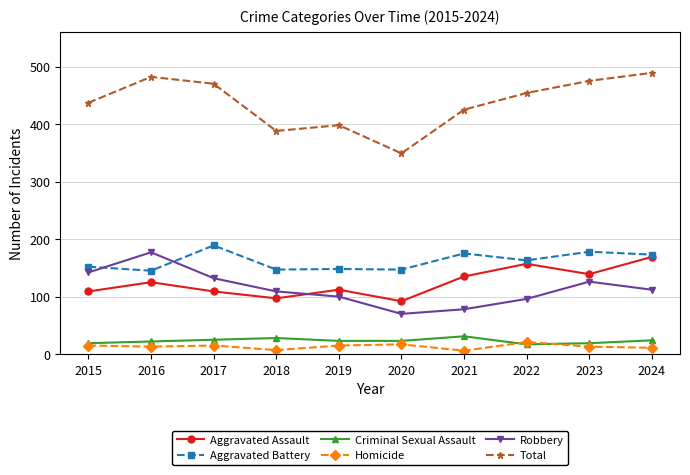

At 2018, list the series in order from smallest to largest.

Homicide, Criminal Sexual Assault, Aggravated Assault, Robbery, Aggravated Battery, Total